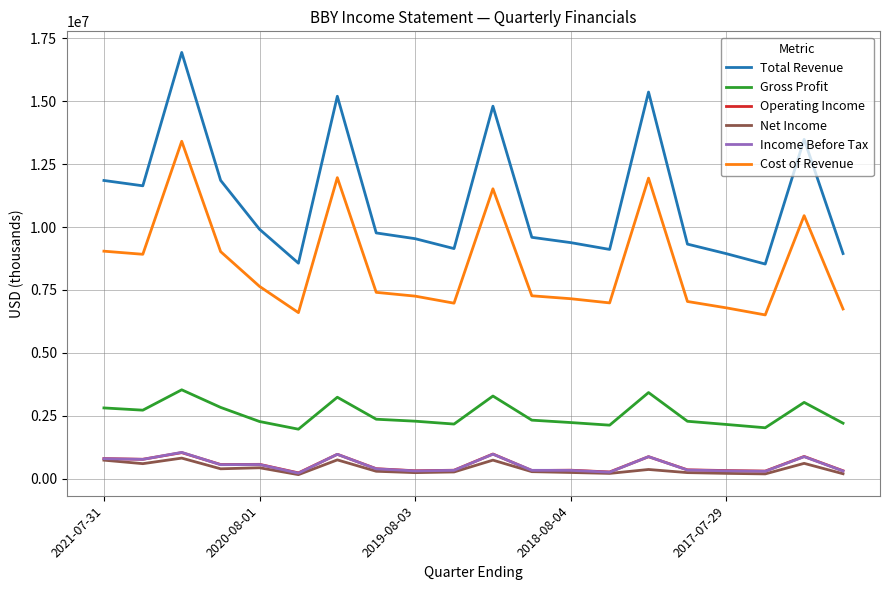

Which series has the widest spread of values?

Total Revenue